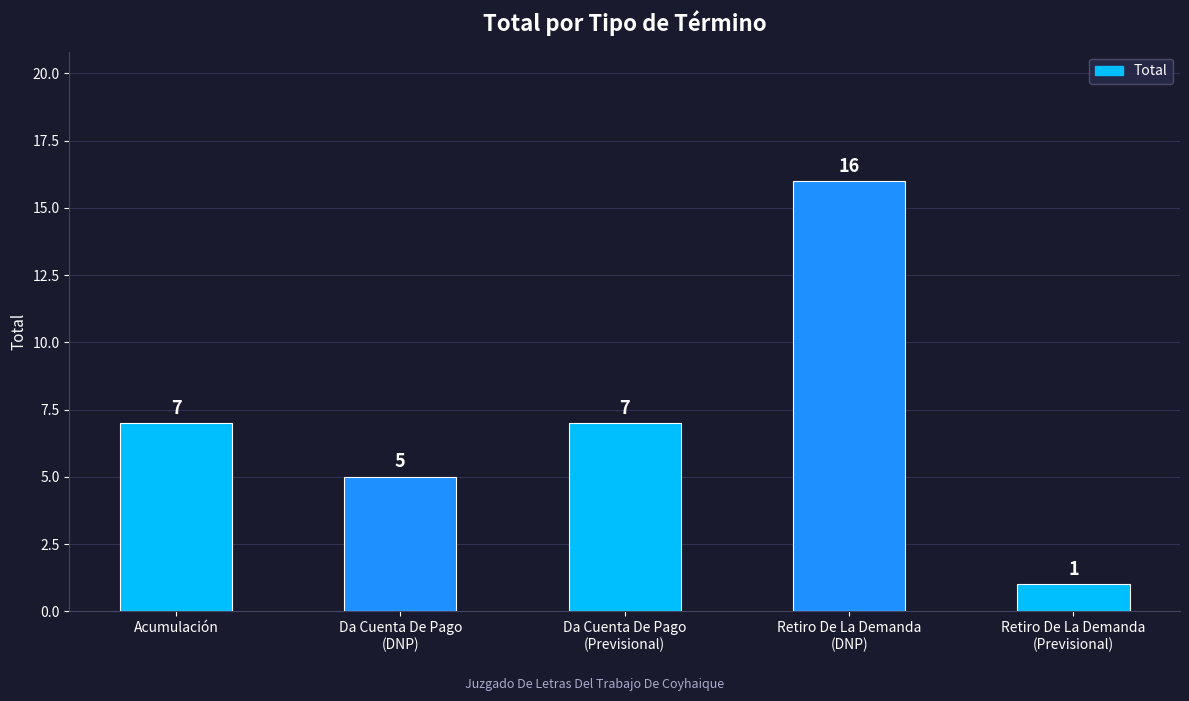

What is the label of the 5th bar from the right?

Acumulación